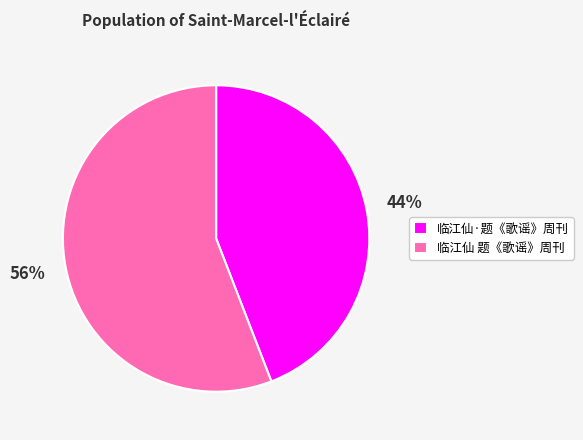

What is the ratio of the value at 临江仙 题《歌谣》周刊 to the value at 临江仙·题《歌谣》周刊?

1.3